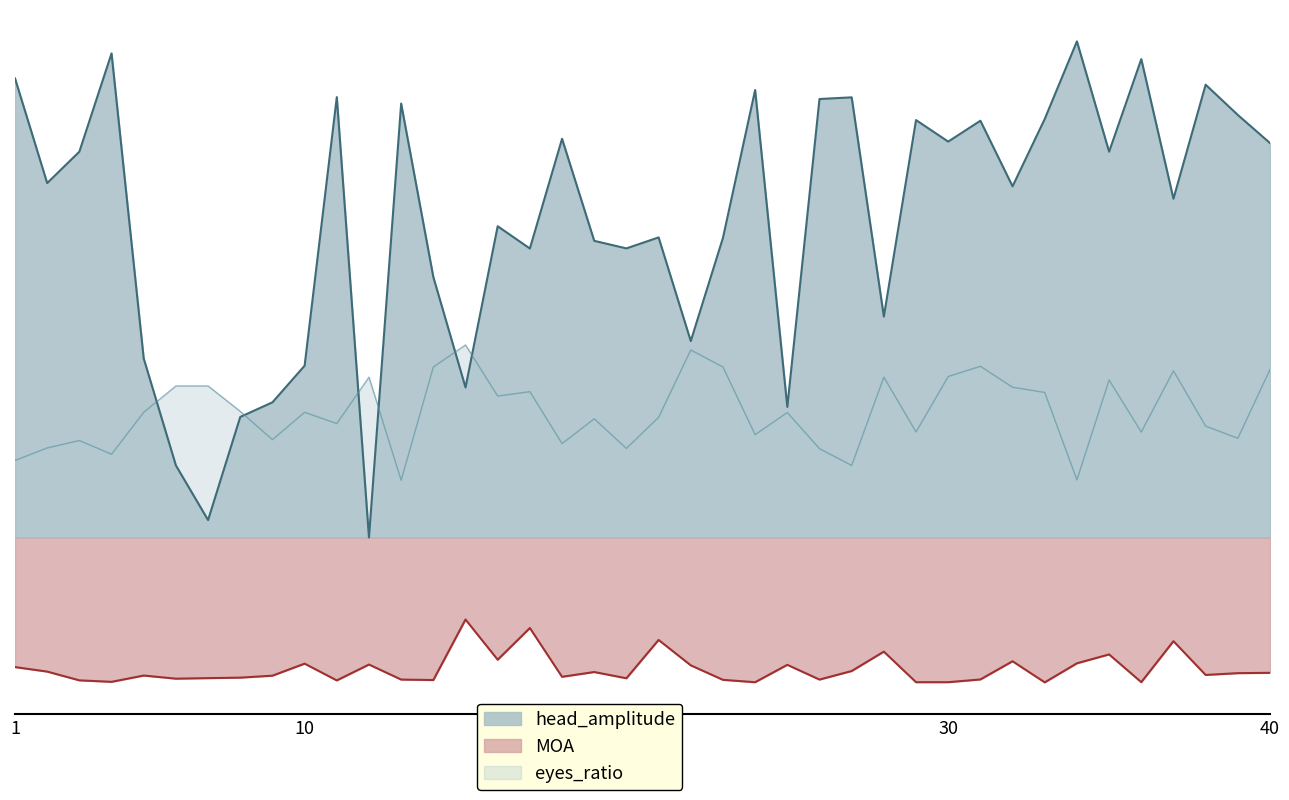

What is the difference between the head_amplitude values at 38 and 30?

5.9